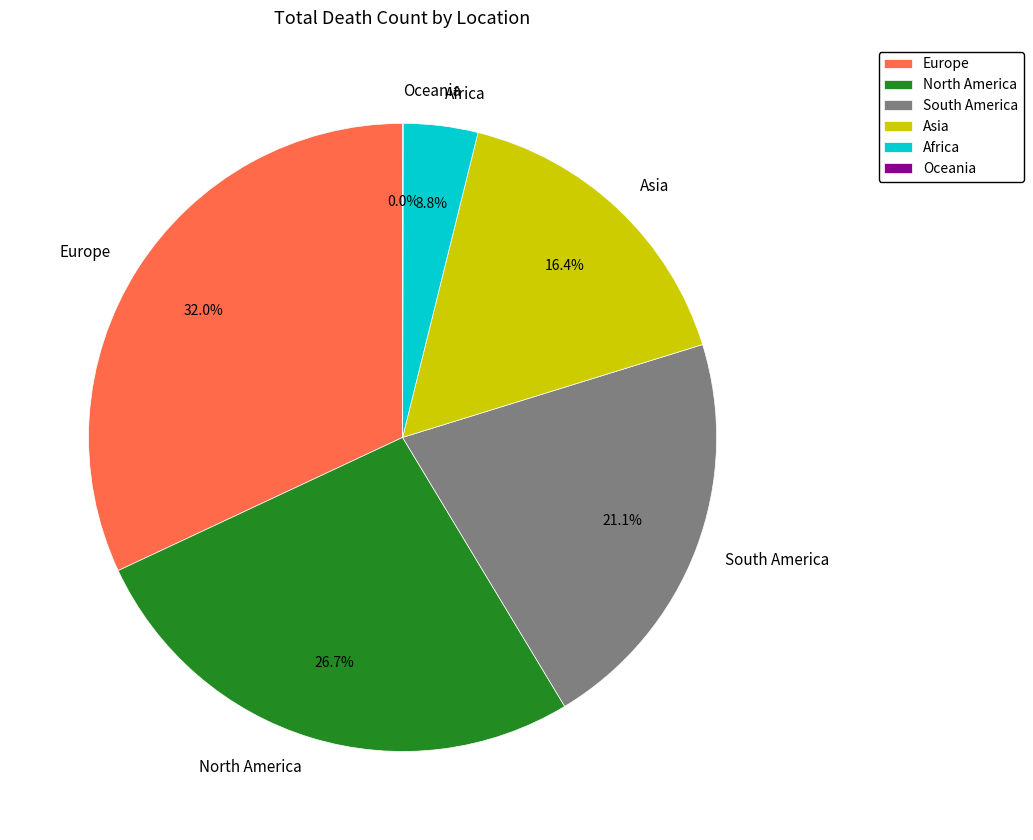

The South America slice represents 15% of the pie. True or false?

False